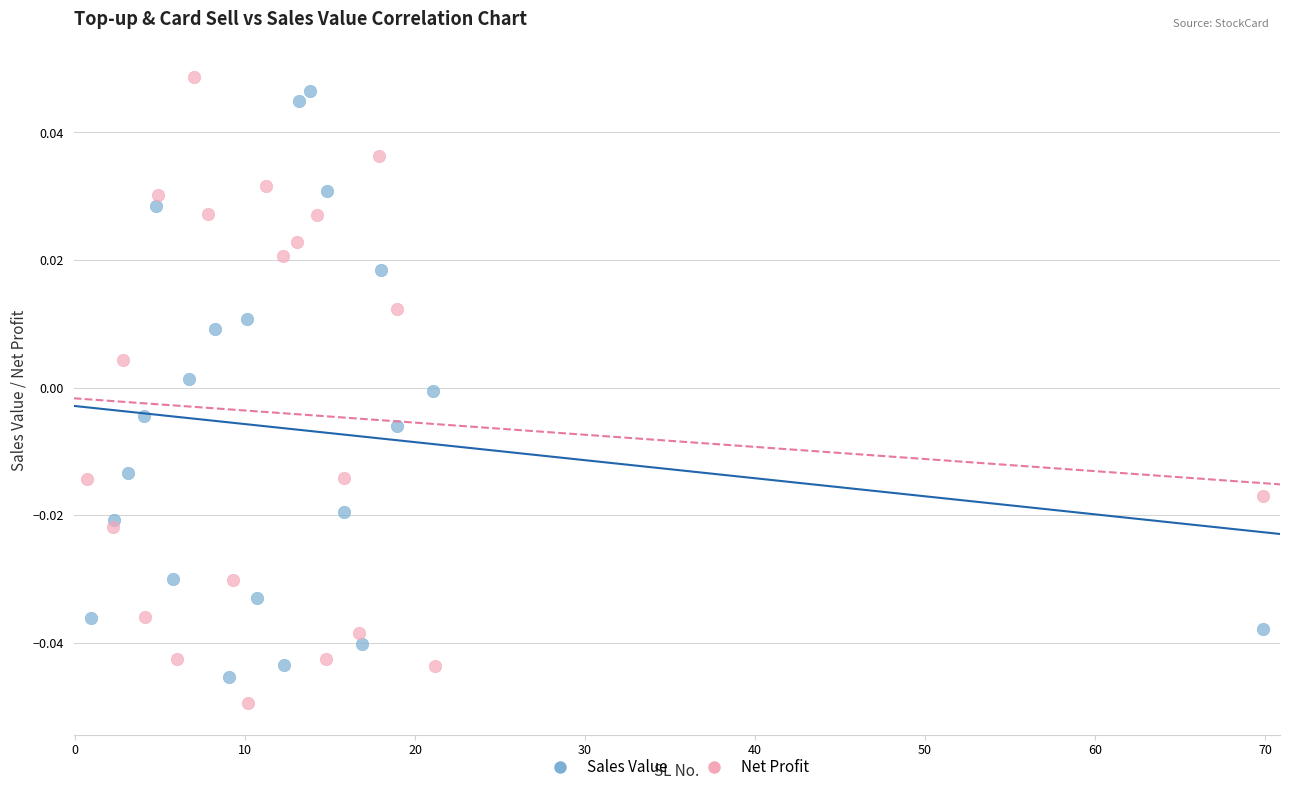

Which series contains the lowest Y value?

Net Profit